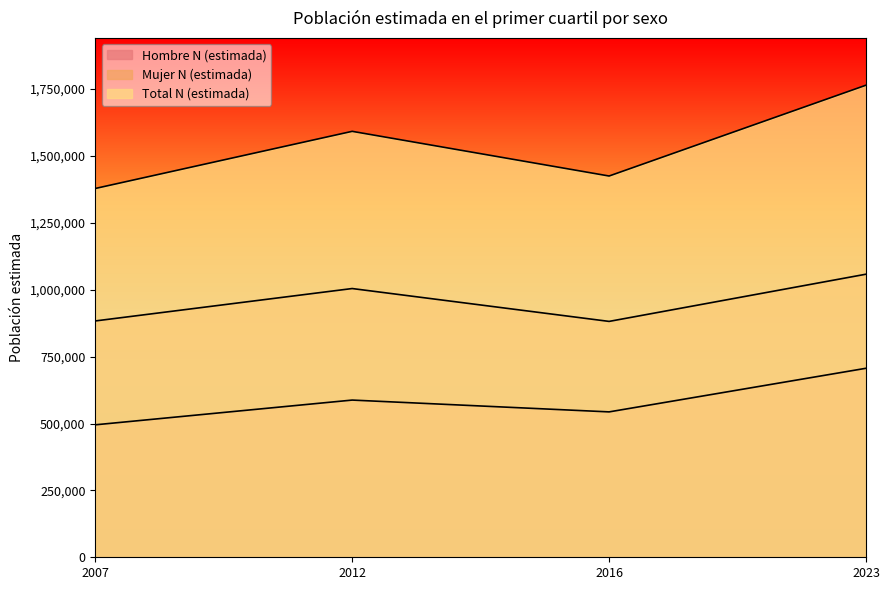

At which category does Mujer N (estimada) reach its first local peak?

2012